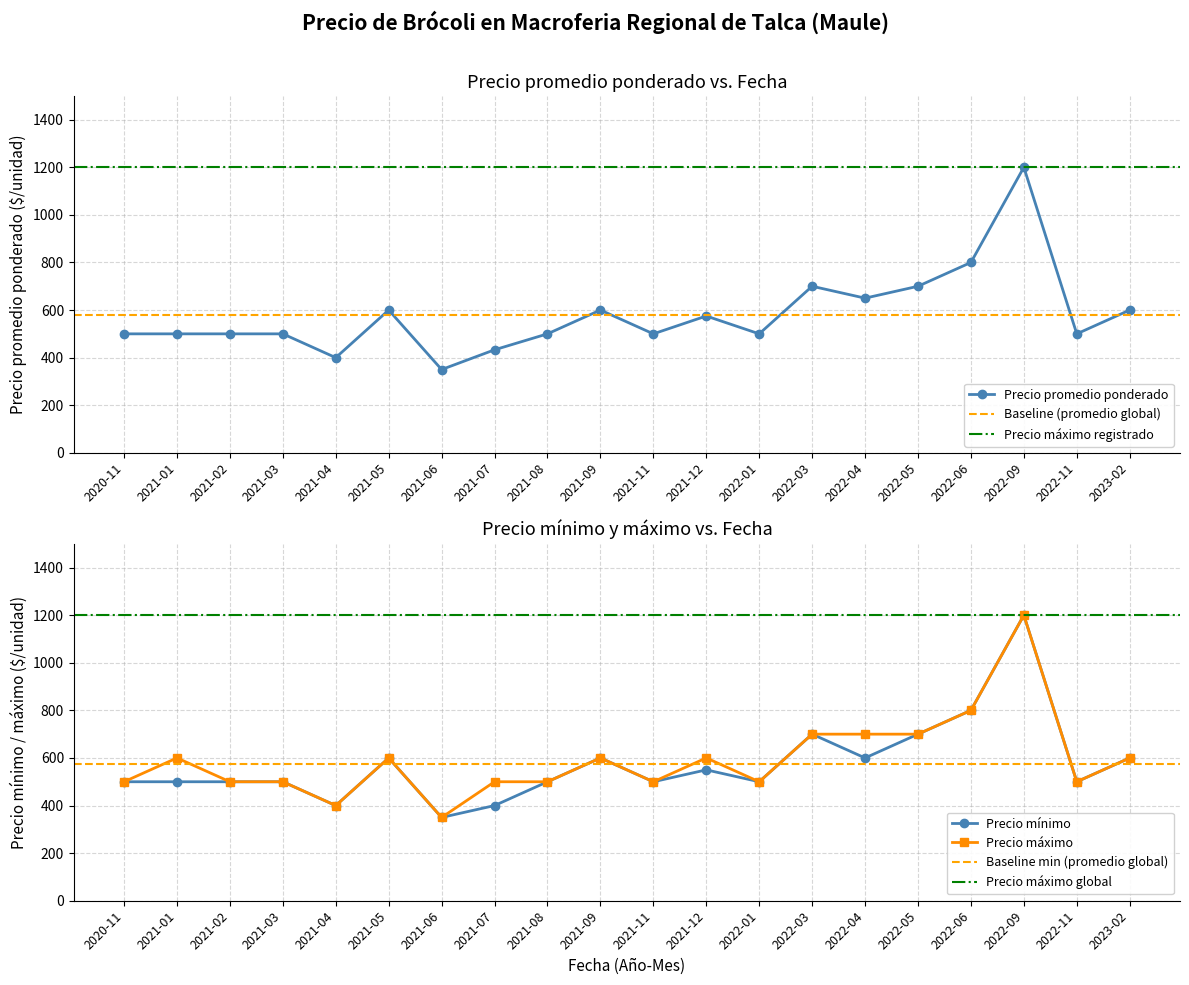

Where is the first local minimum for Precio mínimo?

2021-04